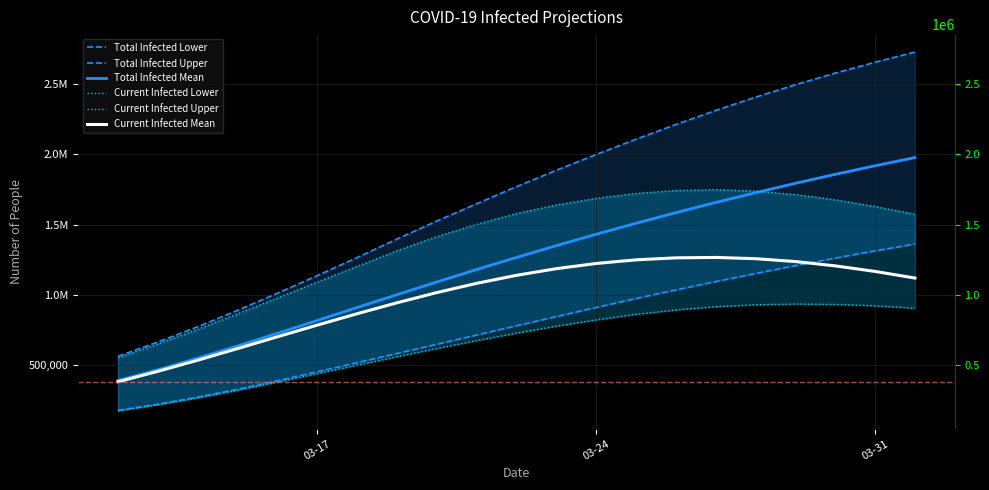

How many data points in Current Infected Upper are less than 1574338?

10